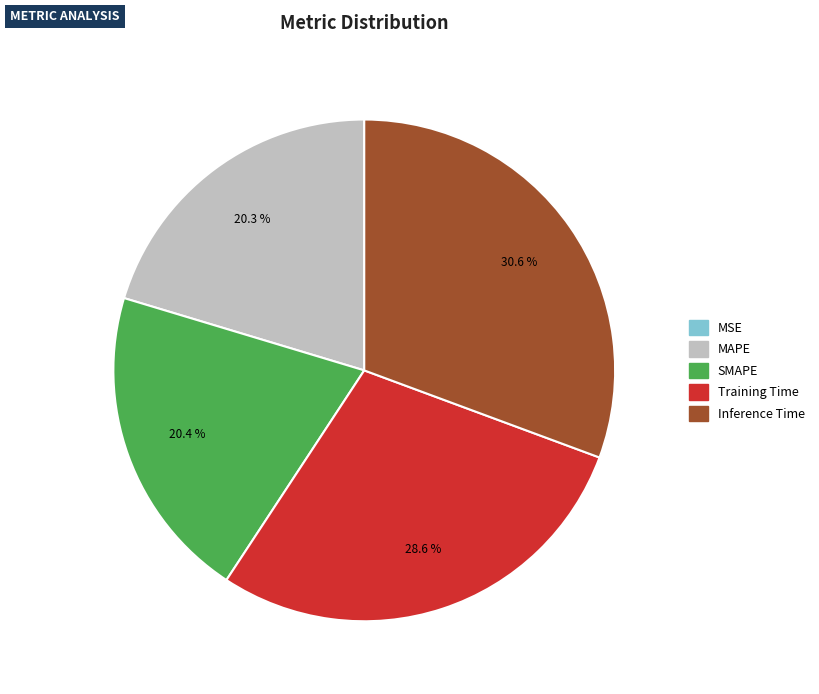

To the nearest percent, what is the average slice percentage?

20%